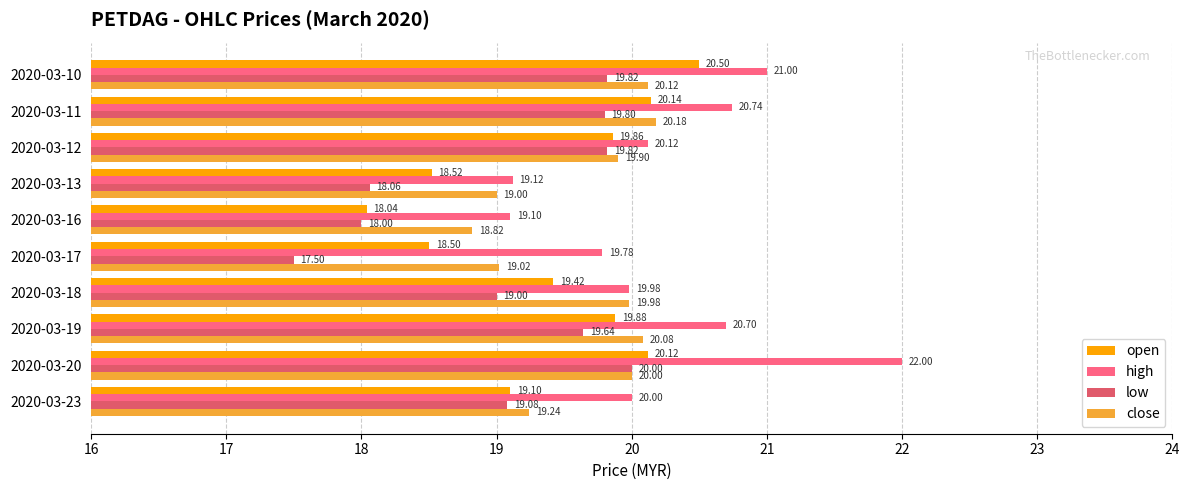

Rank the series by their average value, from lowest to highest.

low, open, close, high